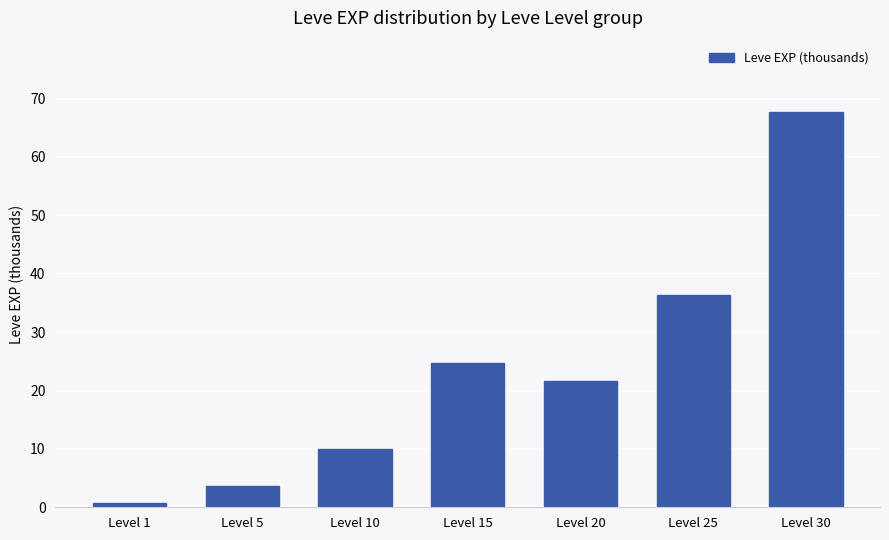

What is the sum of the values at Level 15 and Level 1?

25.5